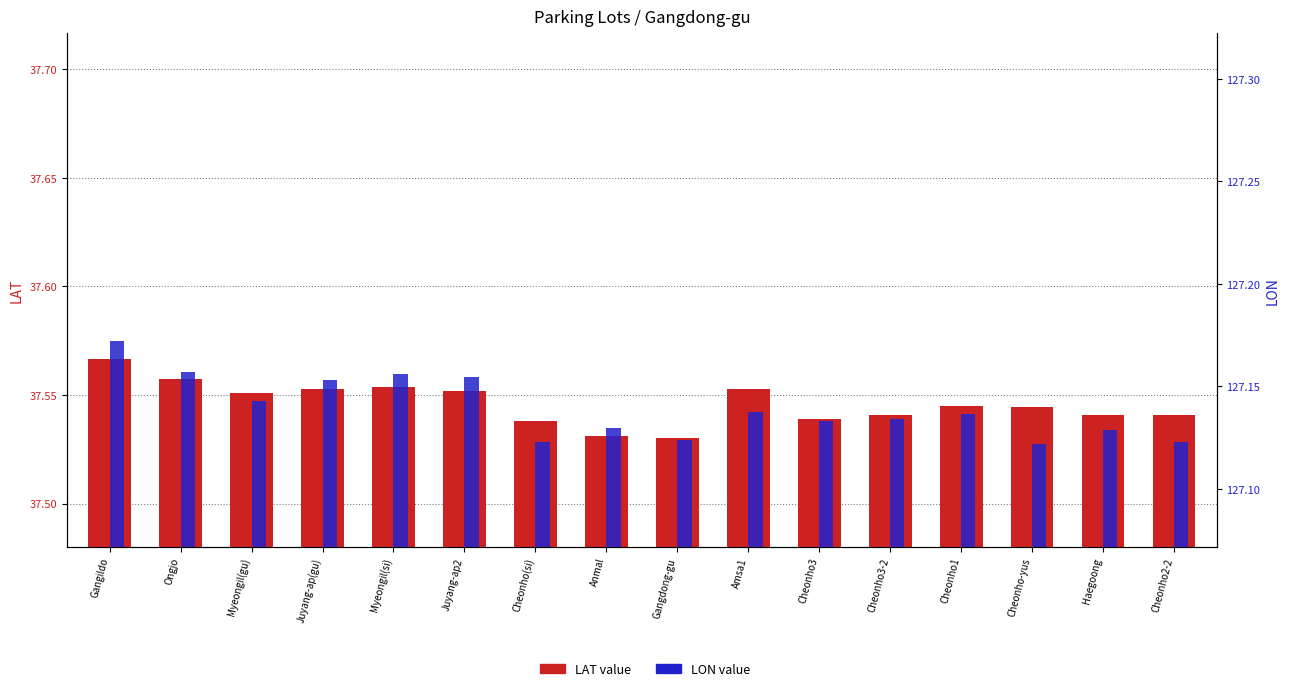

What is the total value across all series at Myeongil(gu)?

164.7